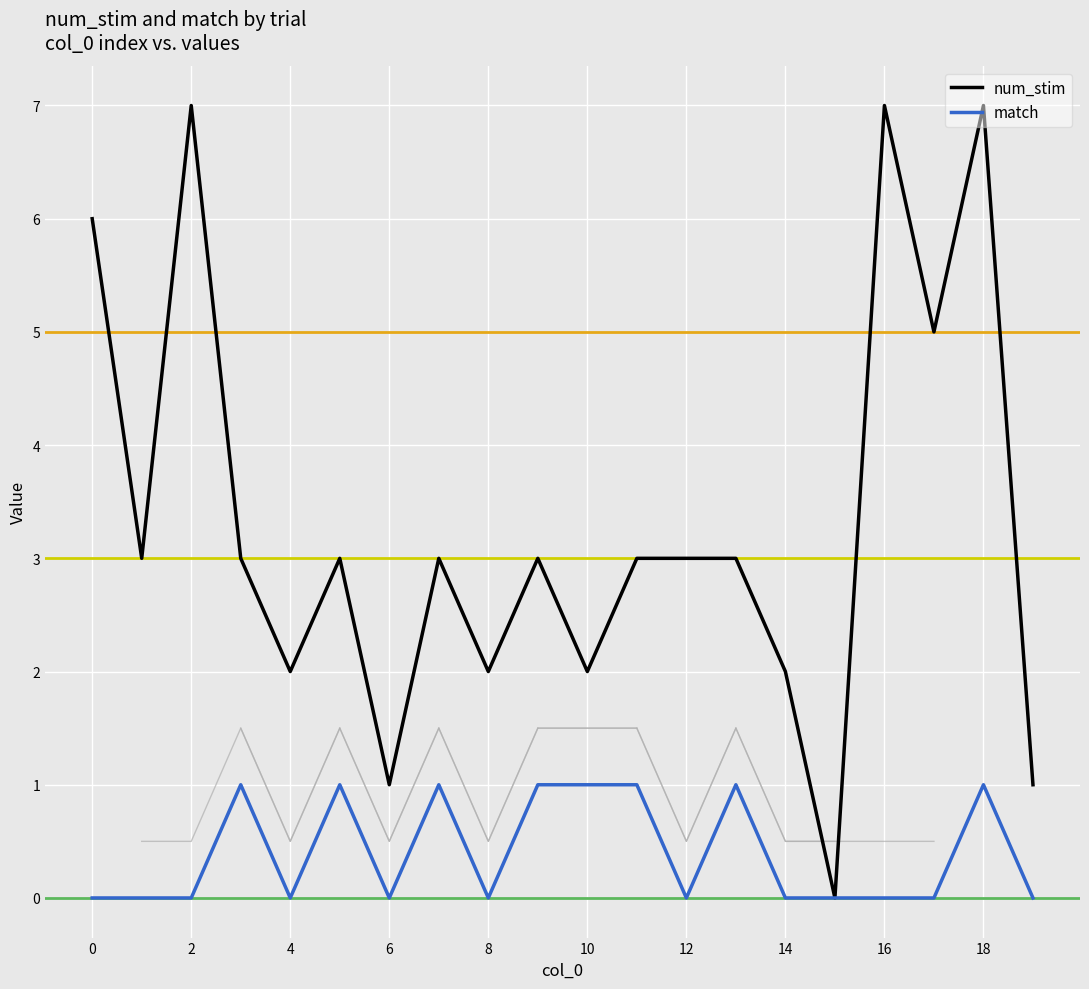

What is the label of the 14th point from the left?

13